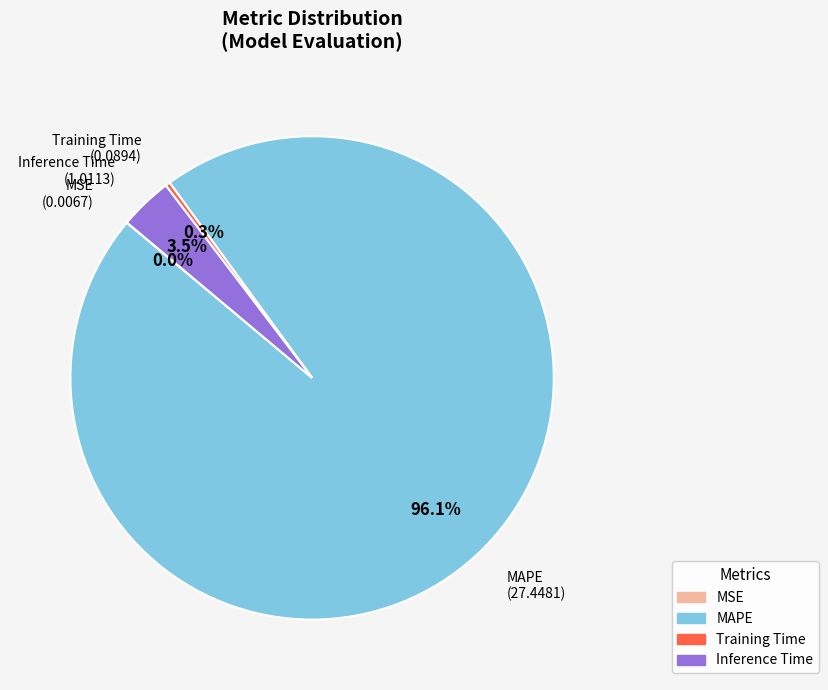

Is there a majority slice in this chart?

Yes